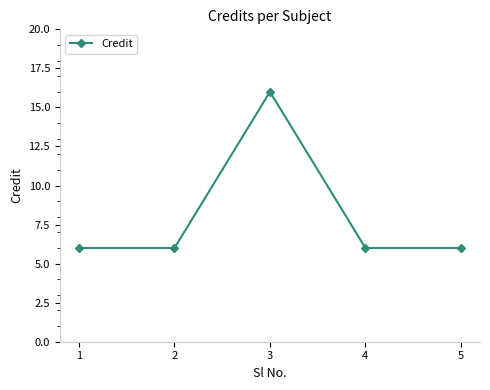

Reading right to left, list all the values displayed in this chart.

5=6	4=6	3=16	2=6	1=6